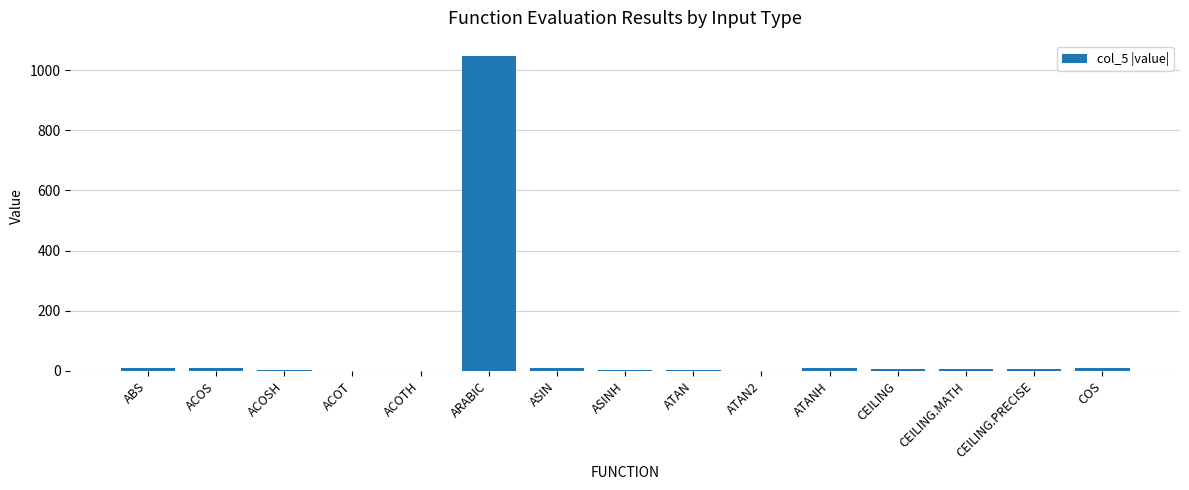

What is the sum of all values?

1119.8